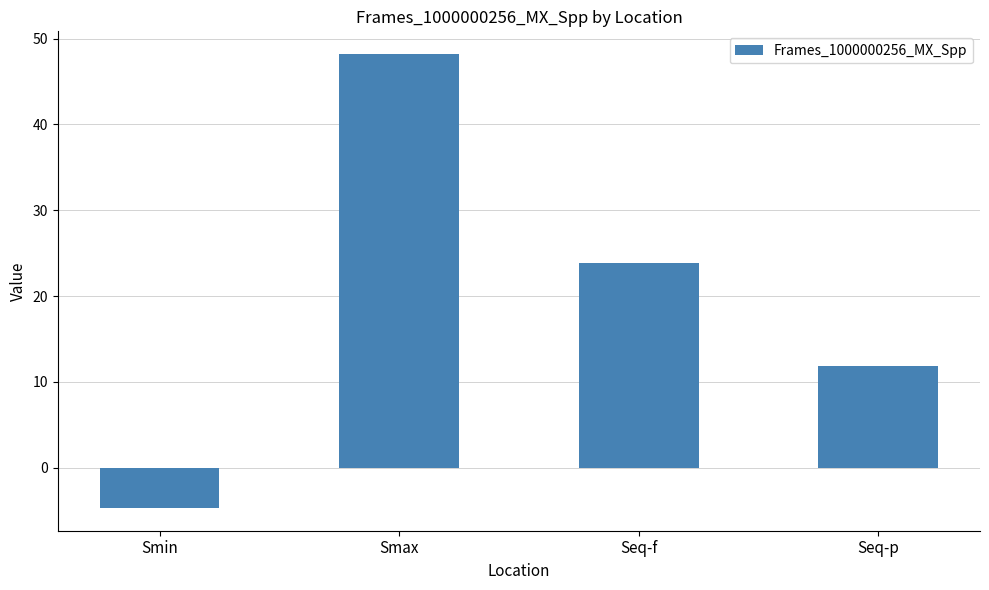

Is it true that the value at Smin is -4.7?

True